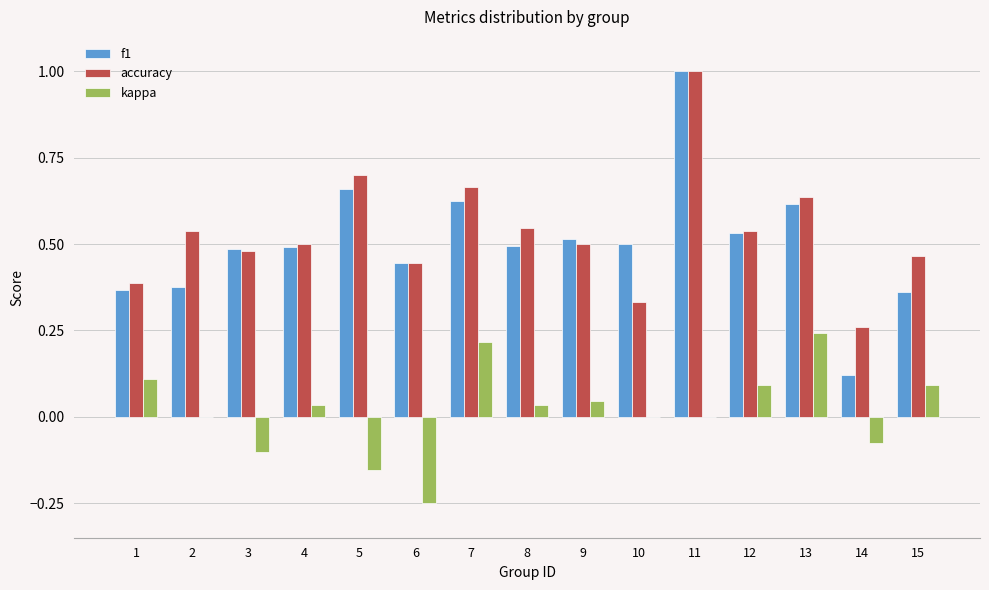

True or false: f1 has a value of 0.7 at 5.

True